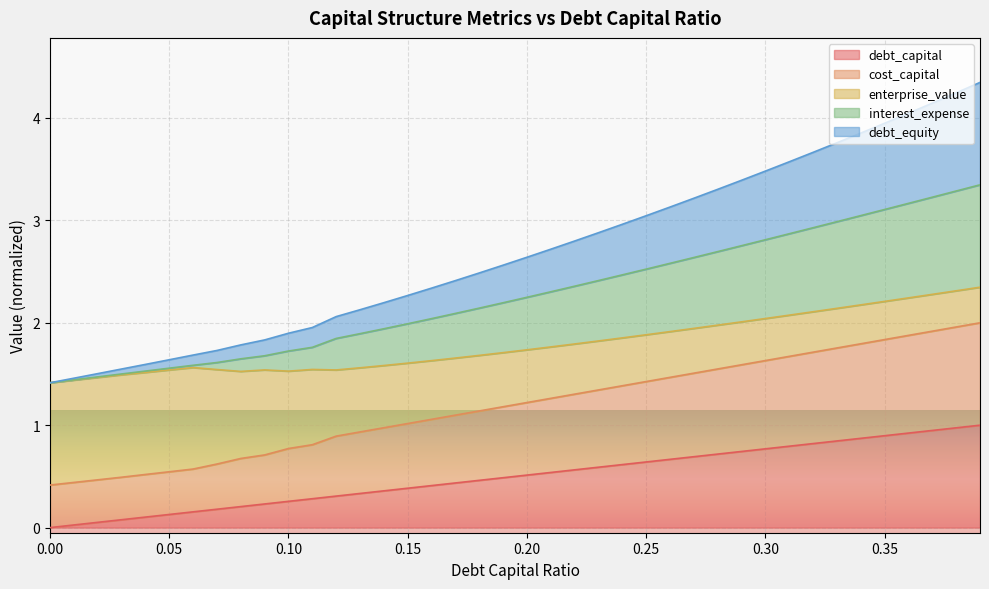

What are all the series names shown in the legend?

debt_capital, cost_capital, enterprise_value, interest_expense, debt_equity